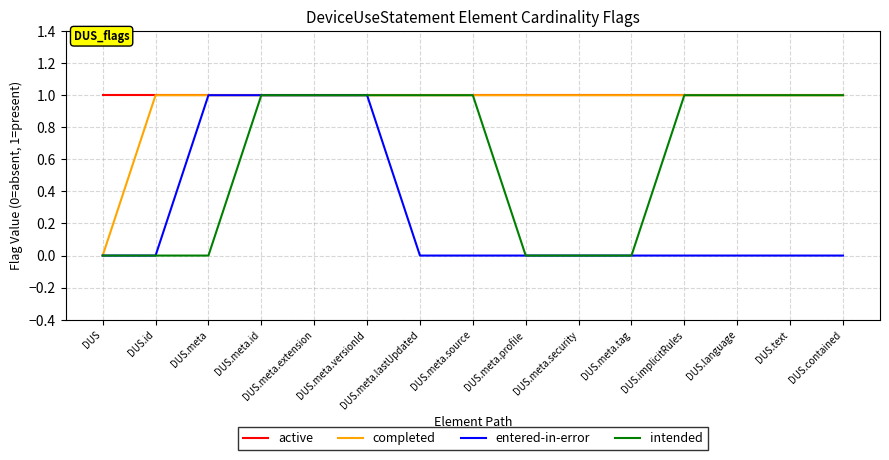

Is it true that entered-in-error equals 0 at DUS.meta.lastUpdated?

True